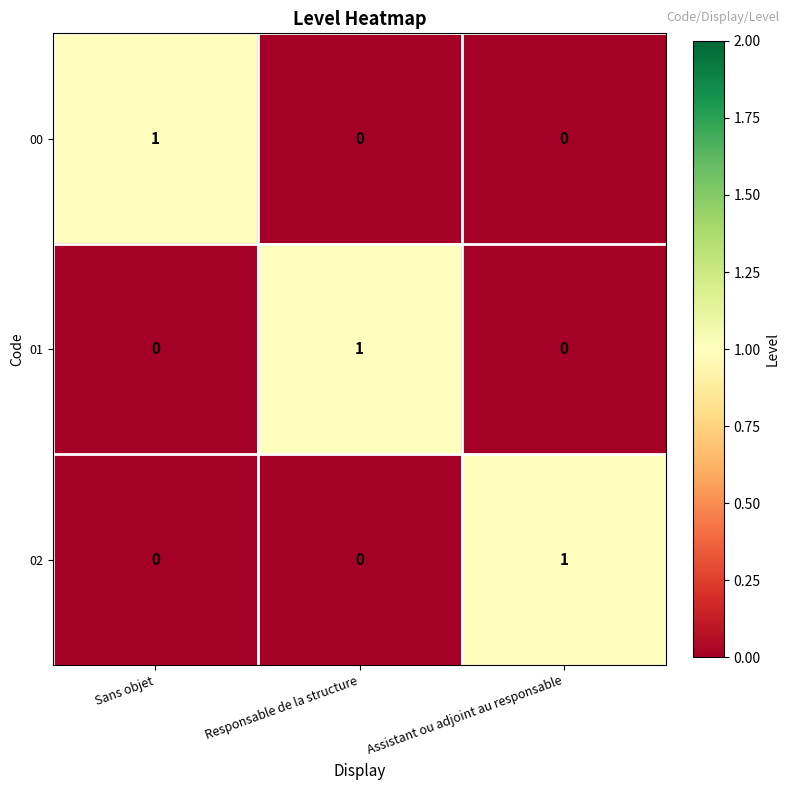

Count the 00 values in the range 0 to 1.

3